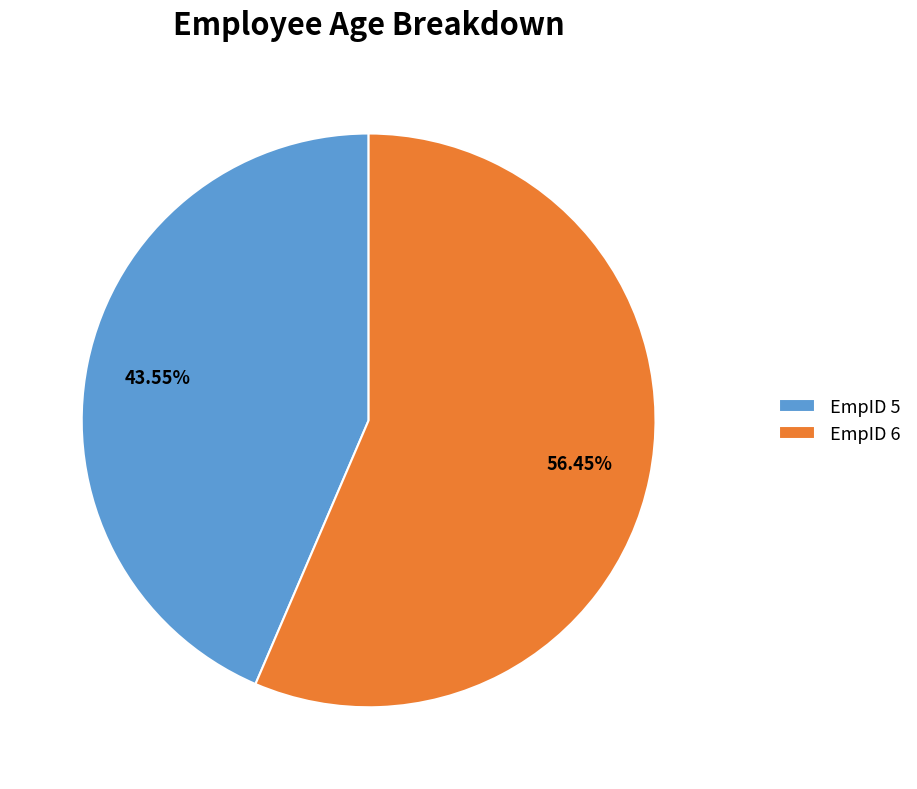

Approximately how many times larger is the value at EmpID 6 compared to EmpID 5?

1.3